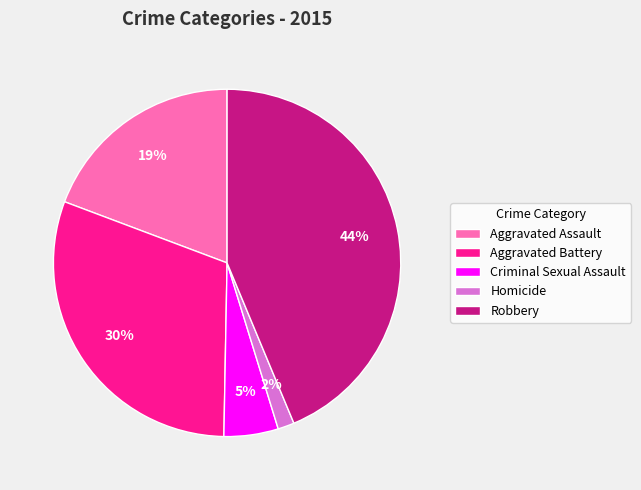

Between Aggravated Battery and Aggravated Assault, which is larger?

Aggravated Battery